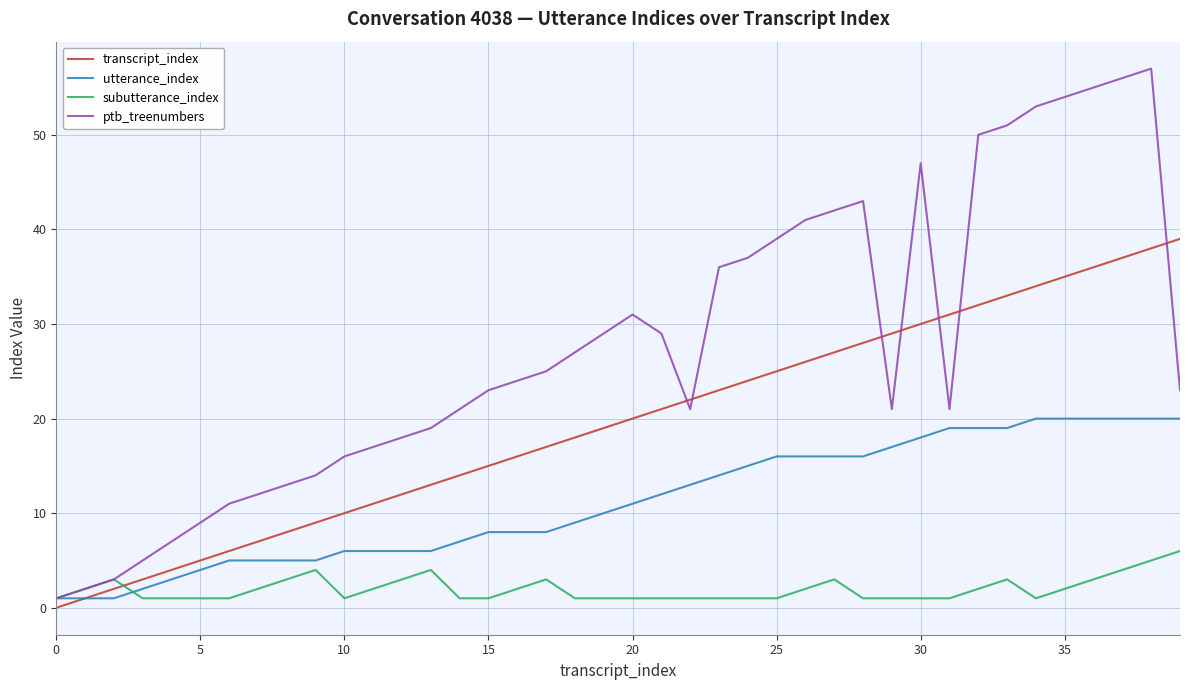

Which series has the largest range (max minus min)?

ptb_treenumbers